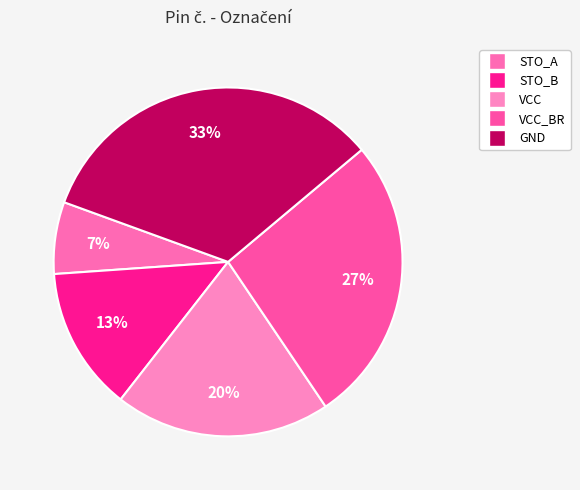

What percentage is the VCC slice, to the nearest percent?

20%